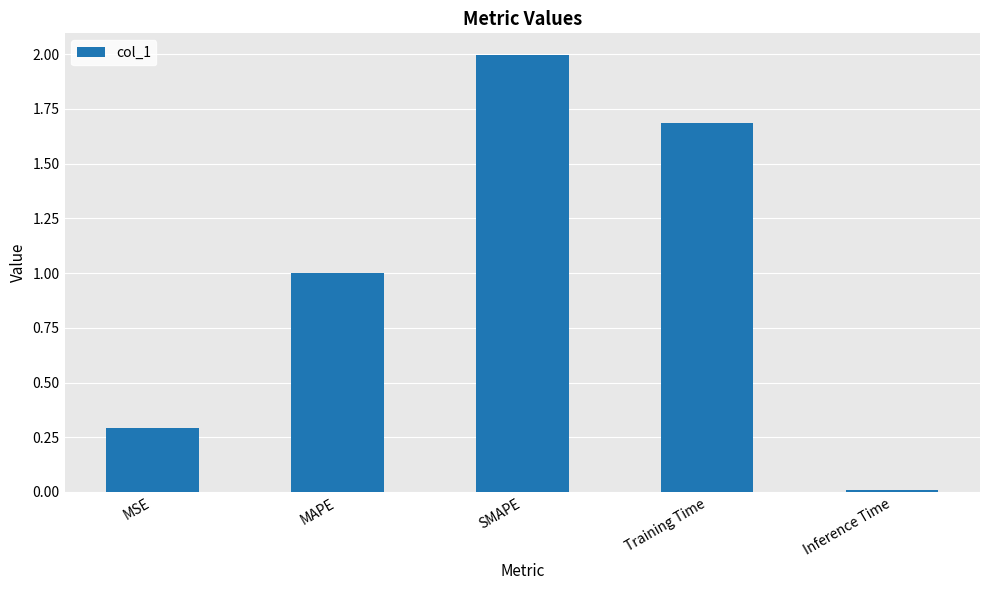

Which has a higher value, Inference Time or Training Time?

Training Time